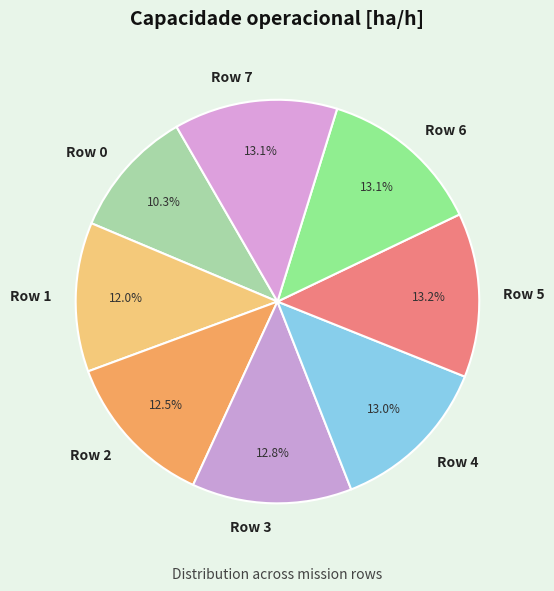

Is it true that Row 7 is 20% of the pie?

False